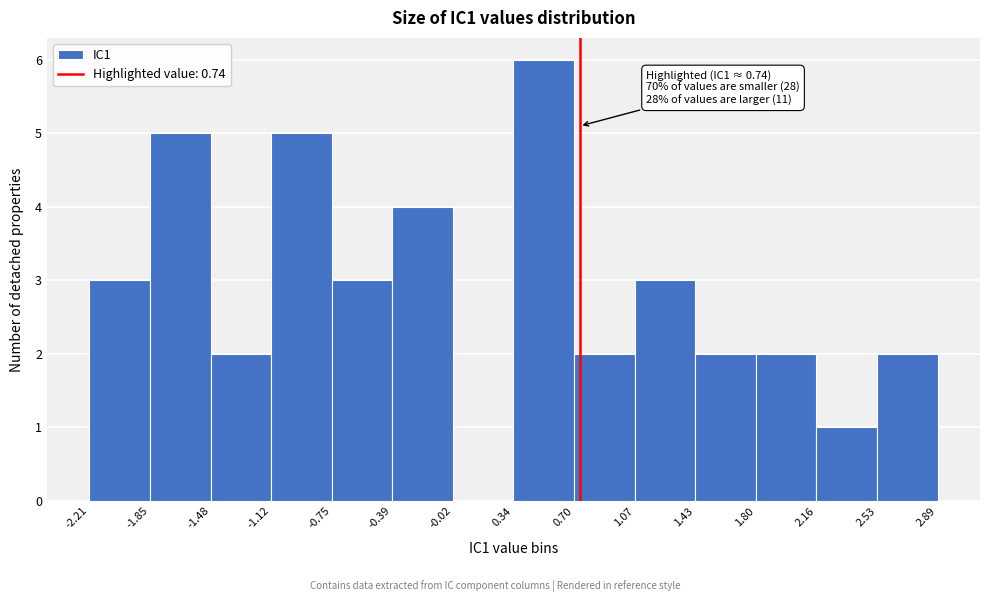

Over which range of the x-axis is the bar tallest?

0.34 to 0.70